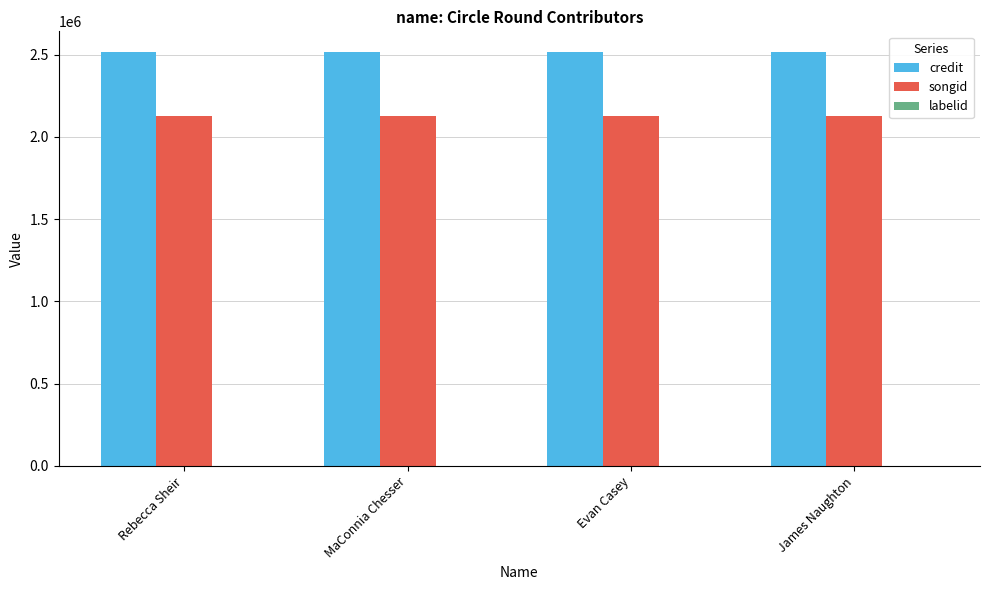

Is it true that songid equals 2948792 at MaConnia Chesser?

False